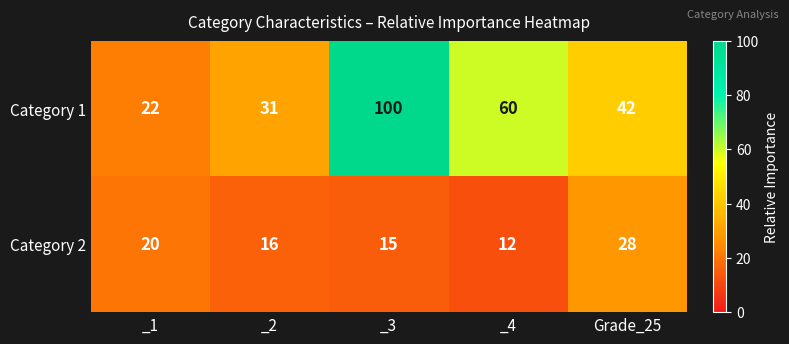

Is the value of Category 2 at Grade_25 greater than the value of Category 1 at _3?

No